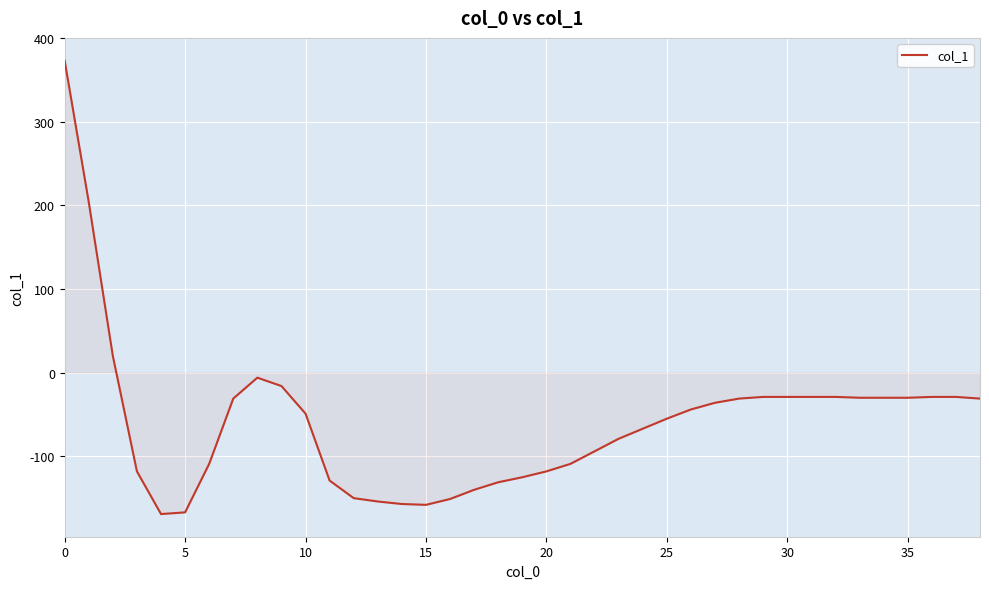

What is the difference between the maximum and minimum values?

542